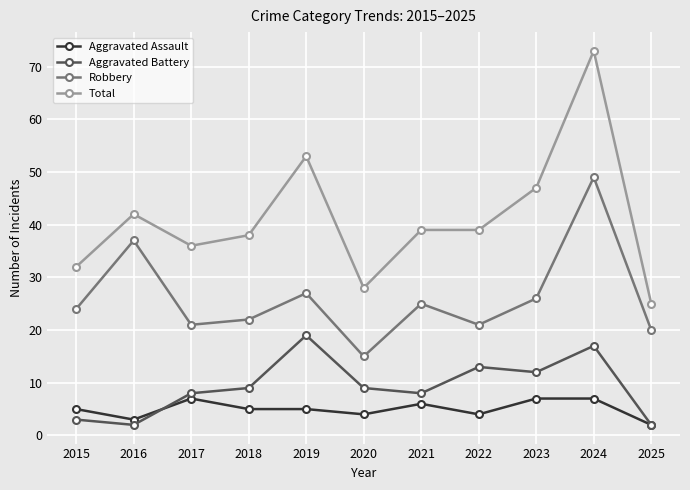

Is it true that Aggravated Assault equals 6 at 2021?

True